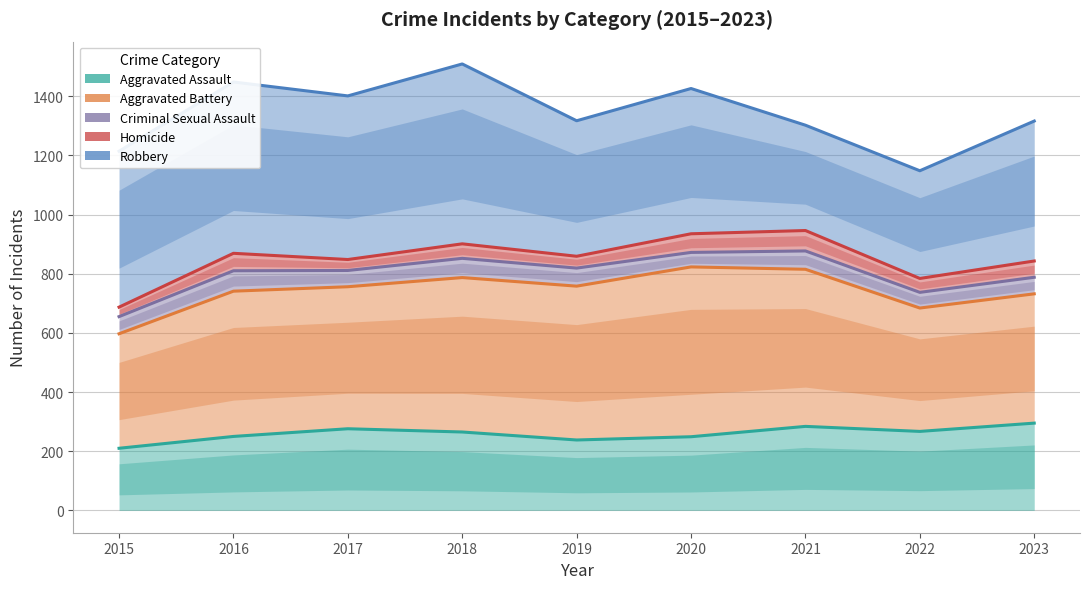

Where is Robbery nearest to the value 1328?

2019